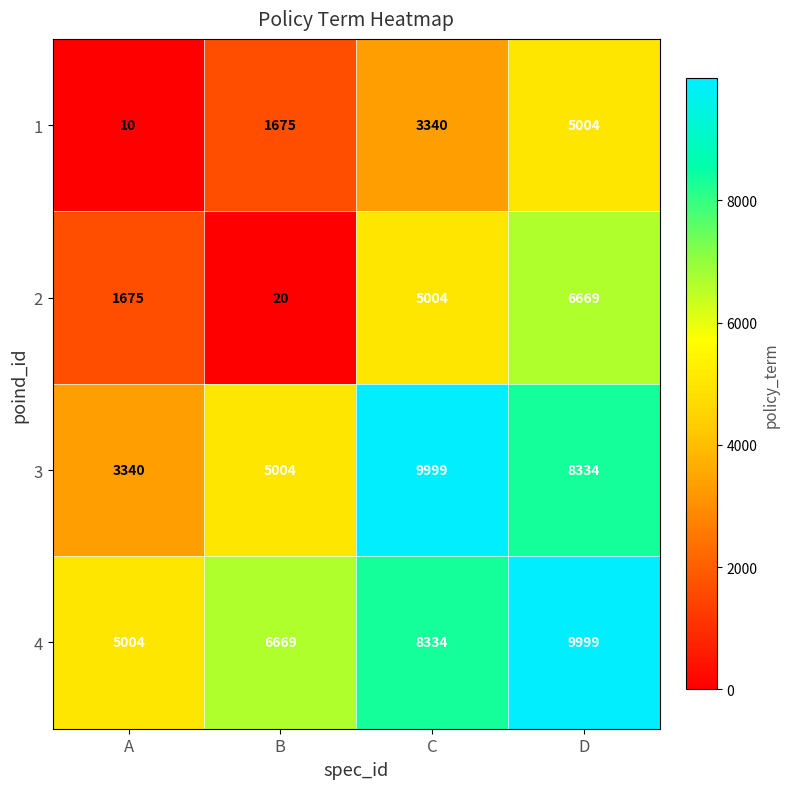

Count the 3 values in the range 5004 to 9999.

3